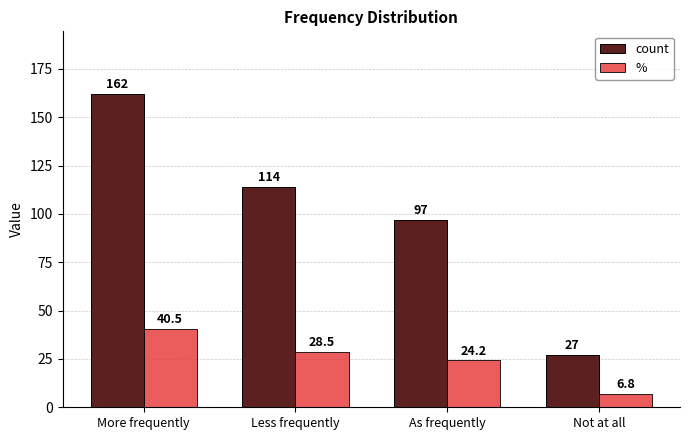

List the series in order of their peak value, highest first.

count, %